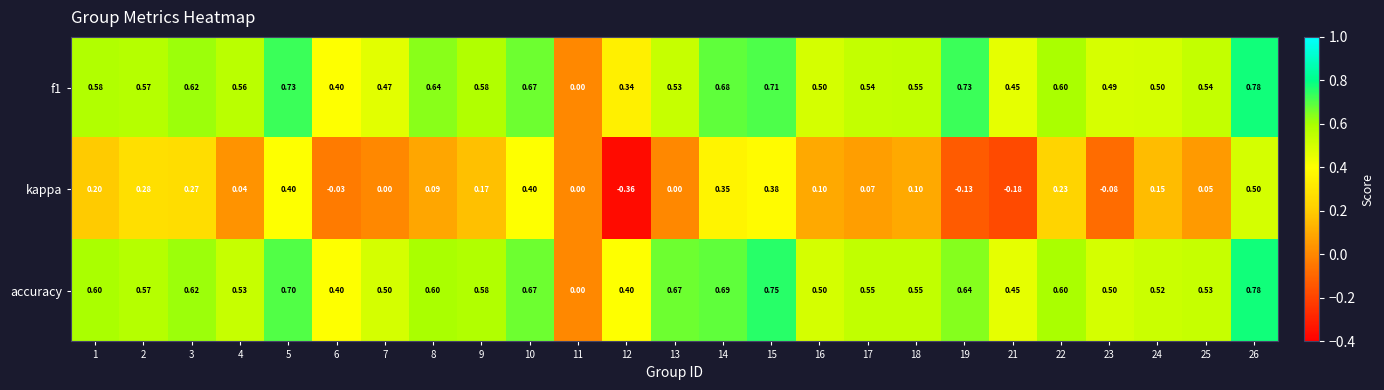

Which series has the largest total across all categories?

accuracy